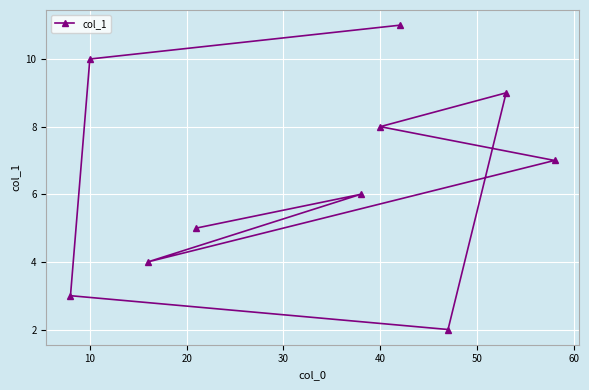

Is it true that the value at 40 is 2.0?

False